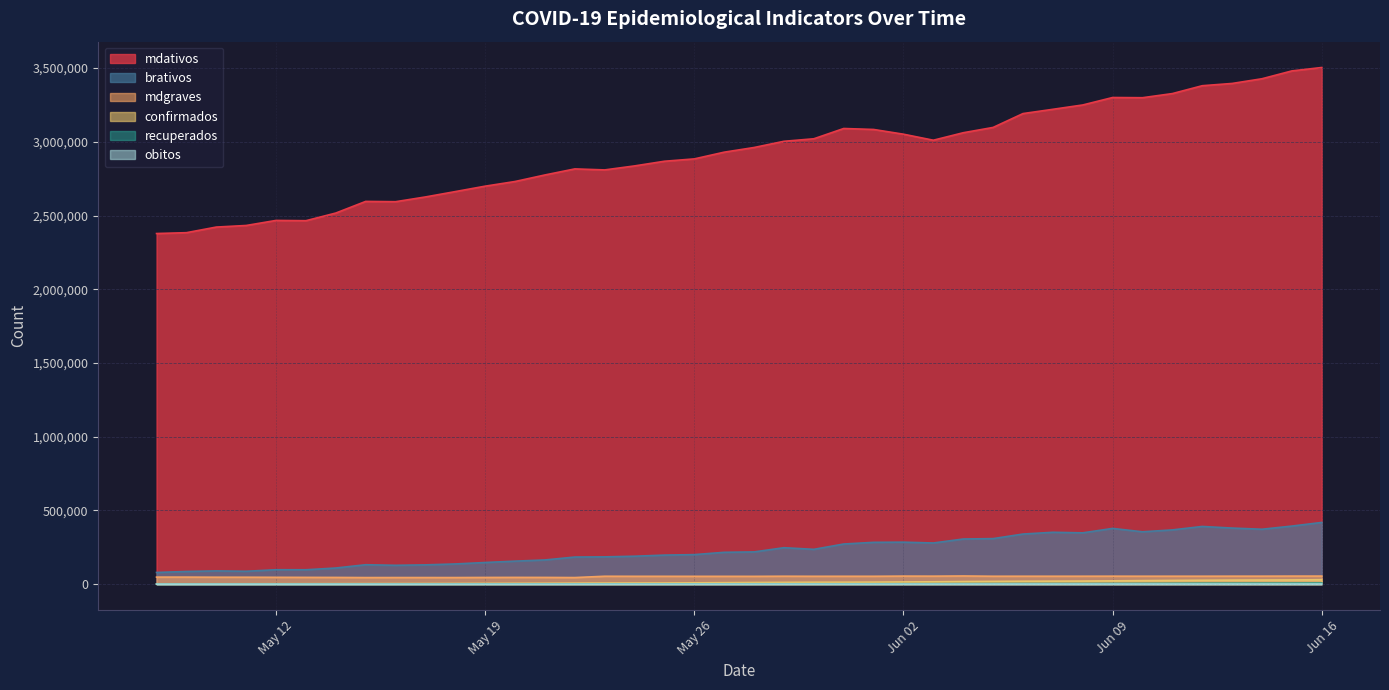

What is the maximum value shown in the chart?

3504200